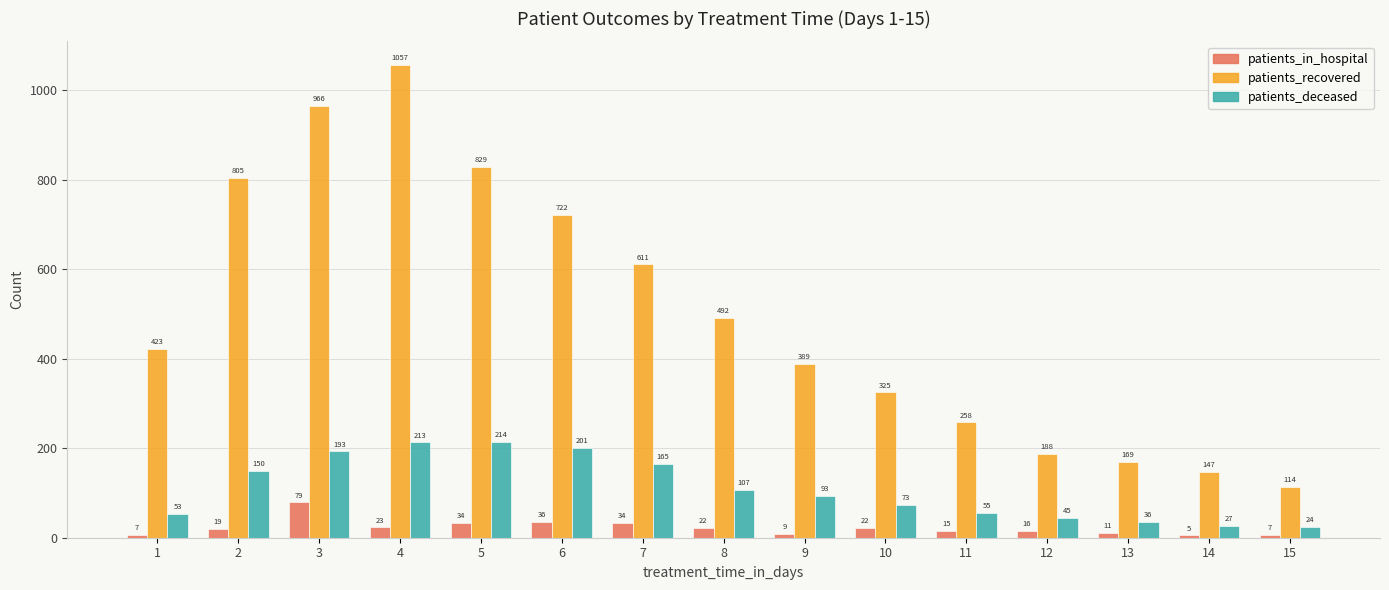

Rank the categories by patients_recovered value from lowest to highest.

15, 14, 13, 12, 11, 10, 9, 1, 8, 7, 6, 2, 5, 3, 4